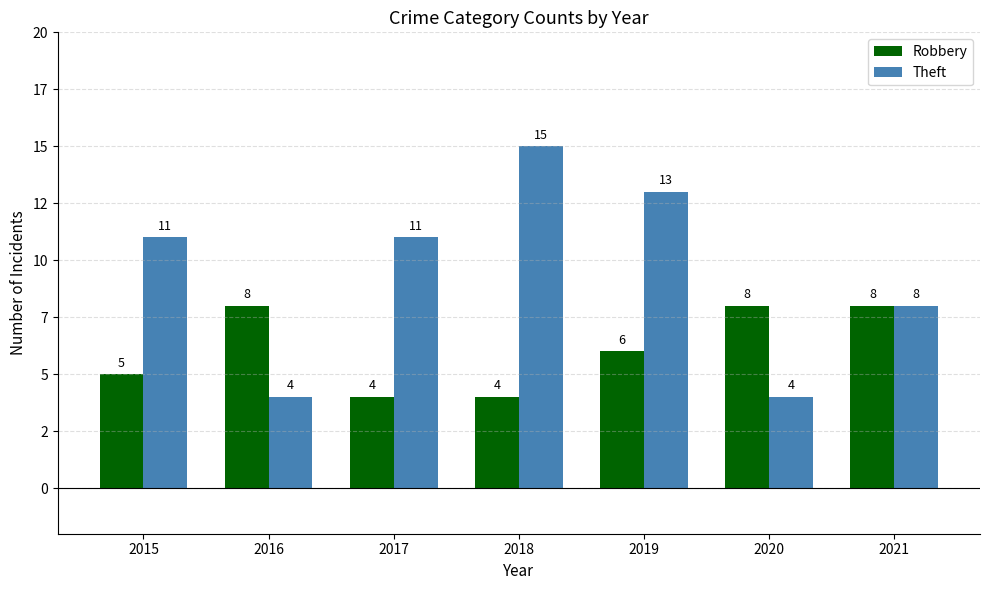

What is the value of the Robbery bar at the 2nd from the left?

8